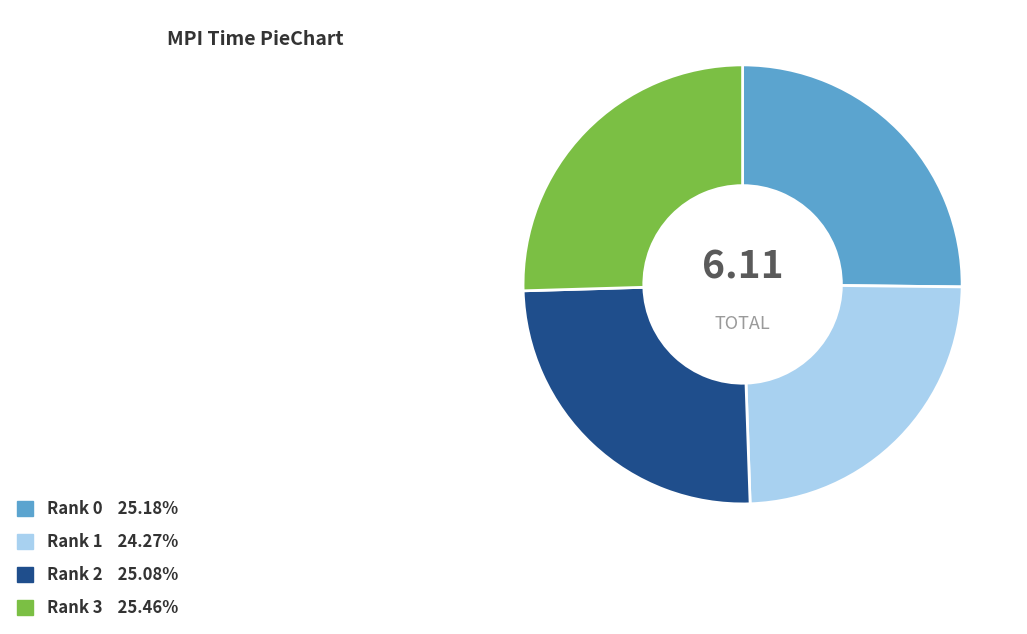

Is Rank 1 the majority of the pie?

No